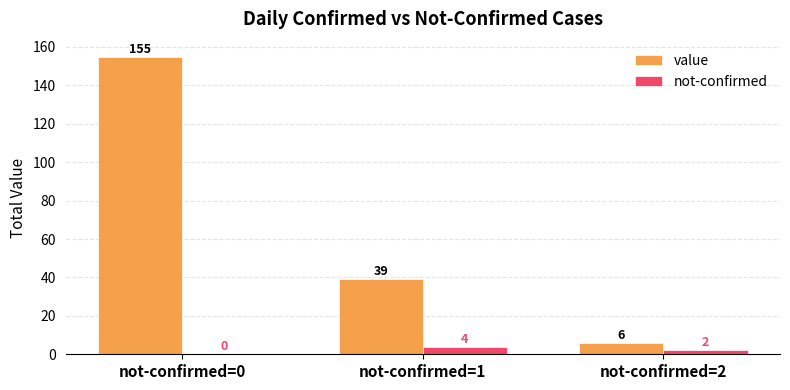

What is the total value across all series at not-confirmed=2?

8